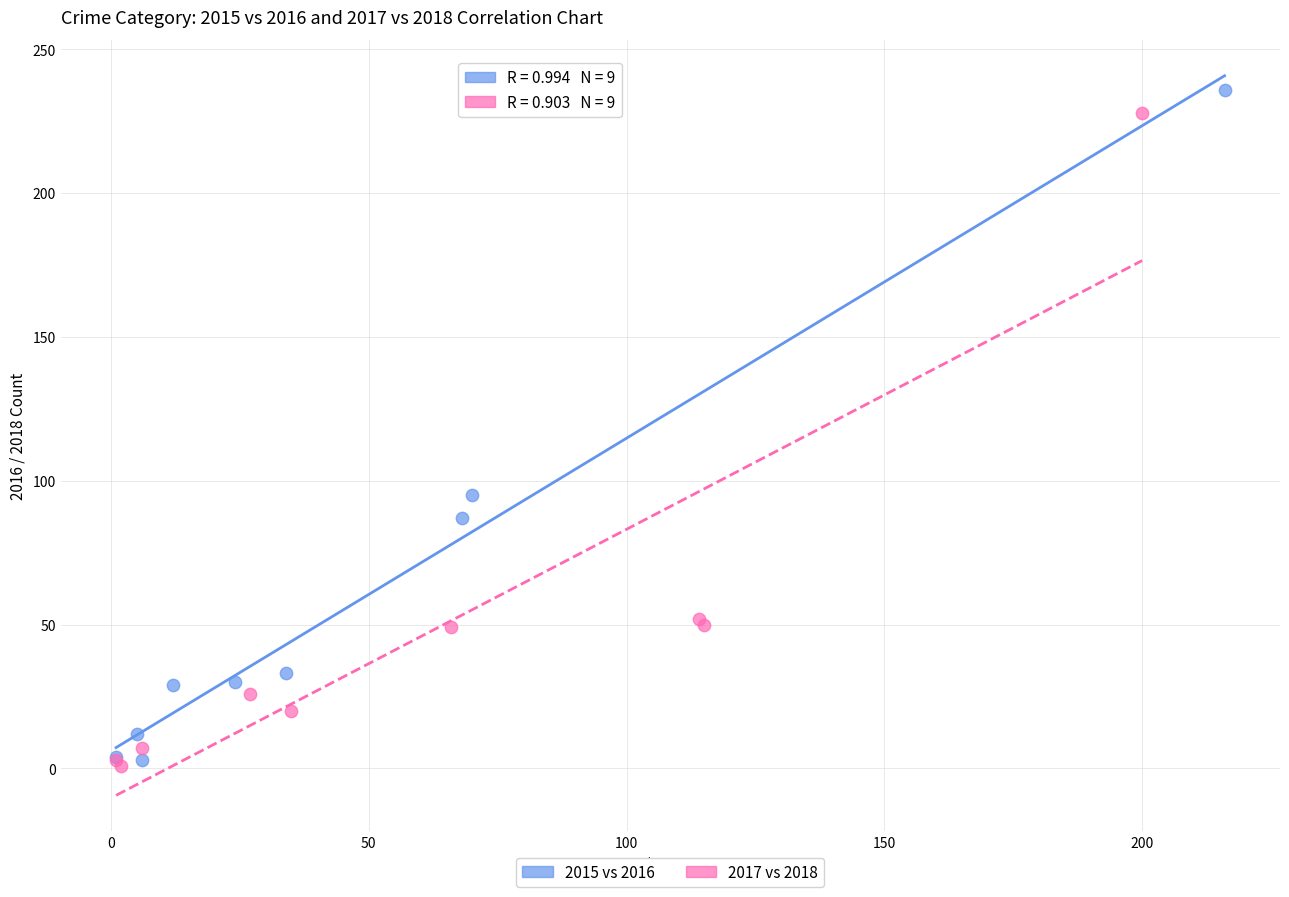

What are all the series names shown in the legend?

2015 vs 2016, 2017 vs 2018